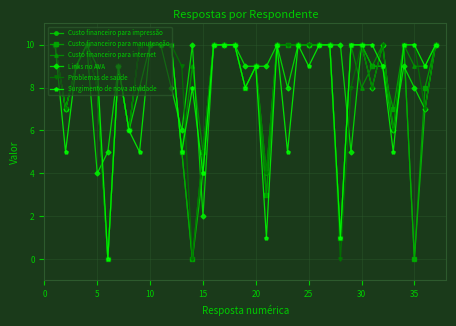

True or false: Custo financeiro para manutenção has more than 1 interior local peaks.

True